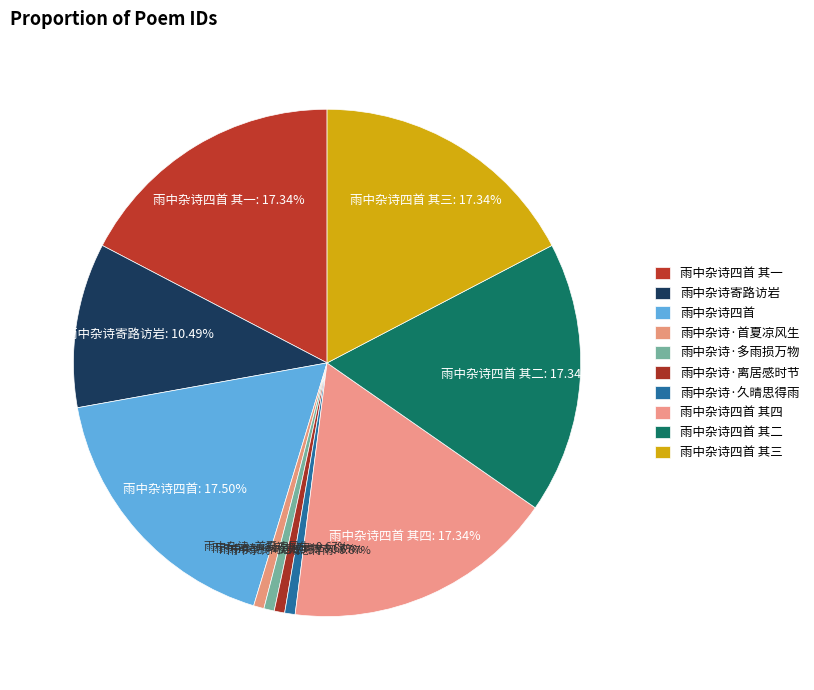

Is there any slice that represents more than half of the pie?

No